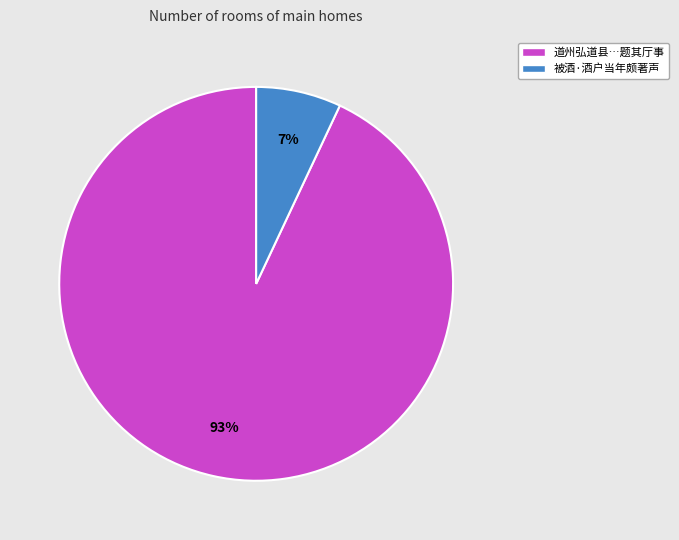

Which has a higher value, 被酒·酒户当年颇著声 or 道州弘道县…题其厅事?

道州弘道县…题其厅事